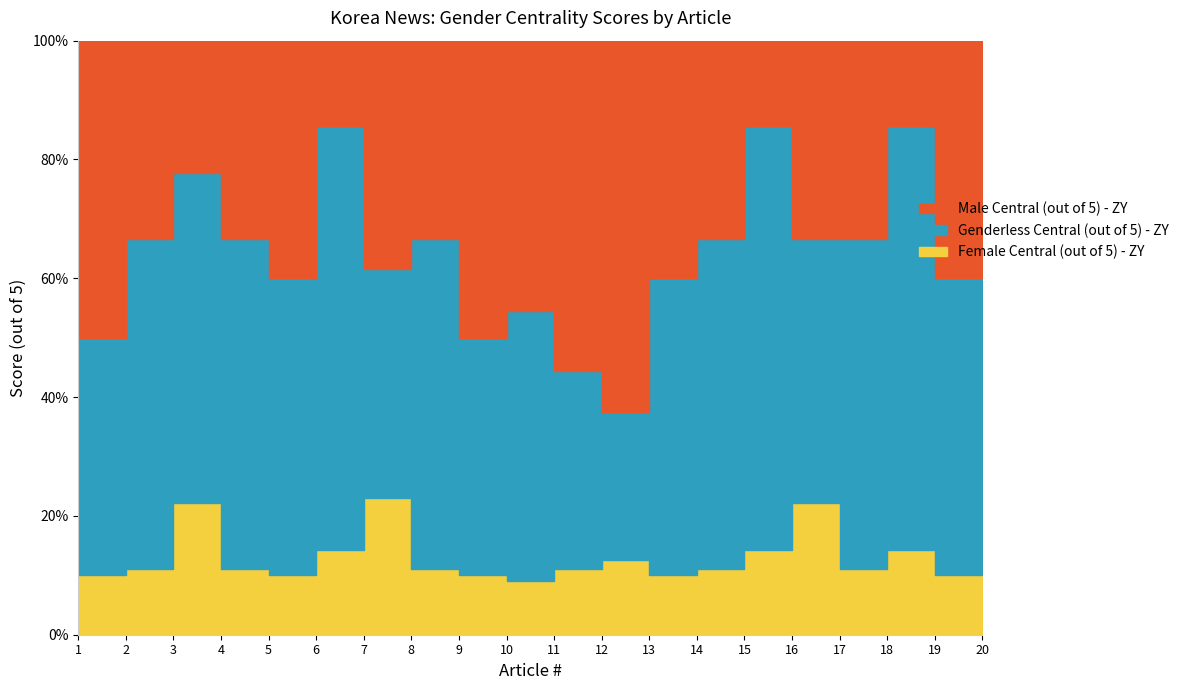

The value of Female Central (out of 5) - ZY at 18 is 1. True or false?

True